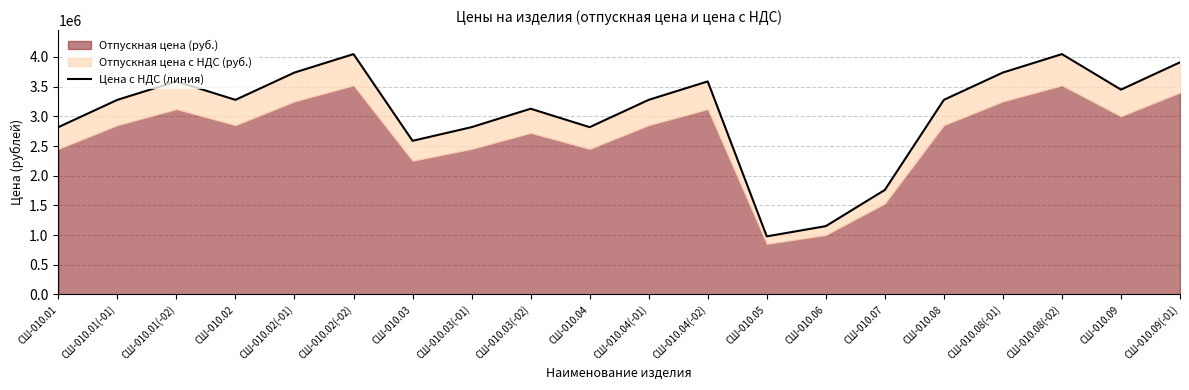

Reading left to right, extract all data points from this chart.

2817500	3277500	3588000	3277500	3737500	4048000	2587500	2817500	3128000	2817500	3277500	3588000	977500	1150000	1759500	3277500	3737500	4048000	3450000	3910000